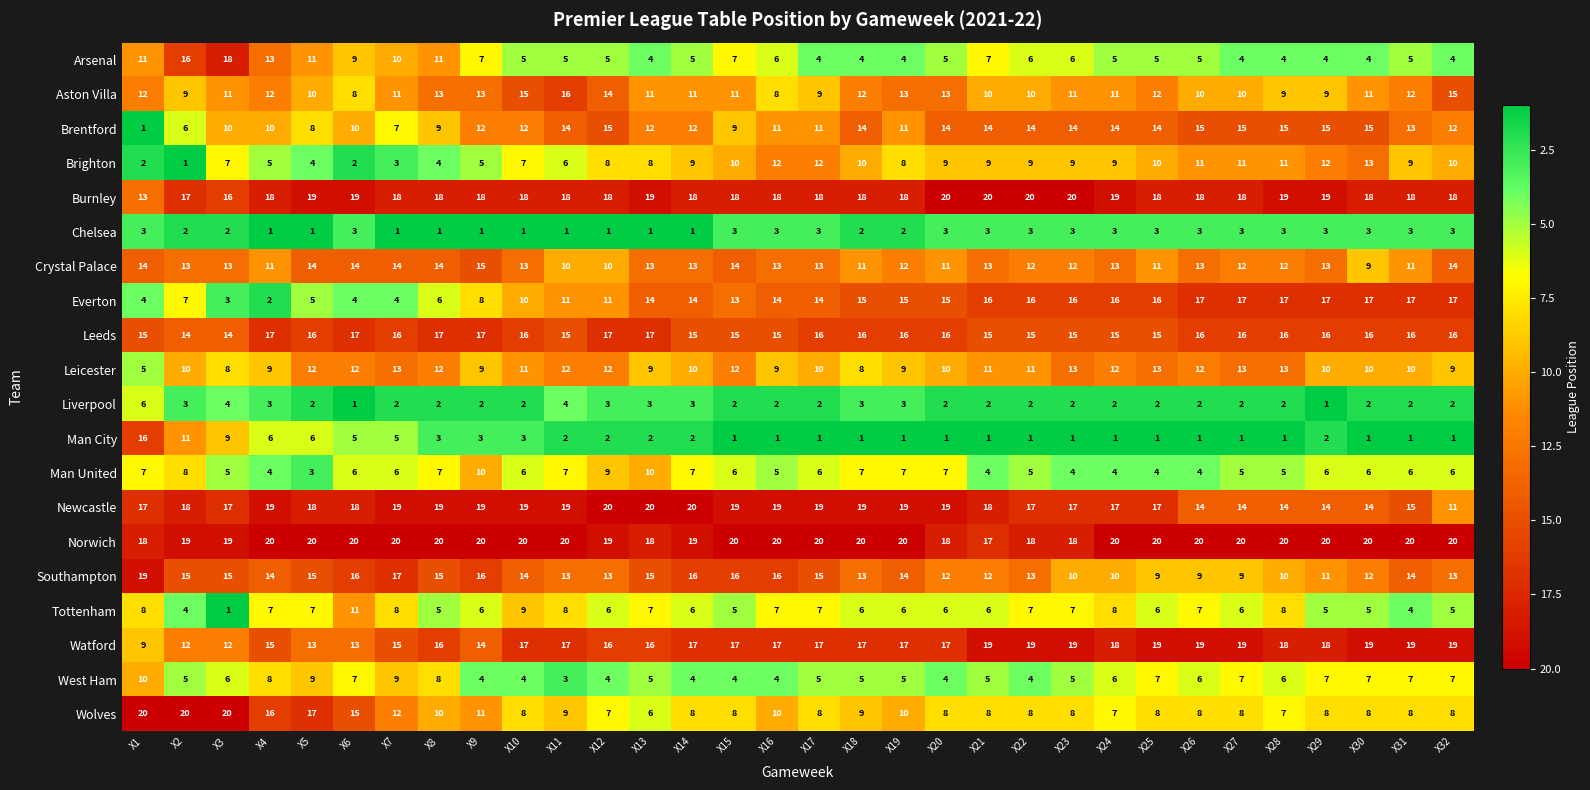

At which label does West Ham reach its minimum?

X11